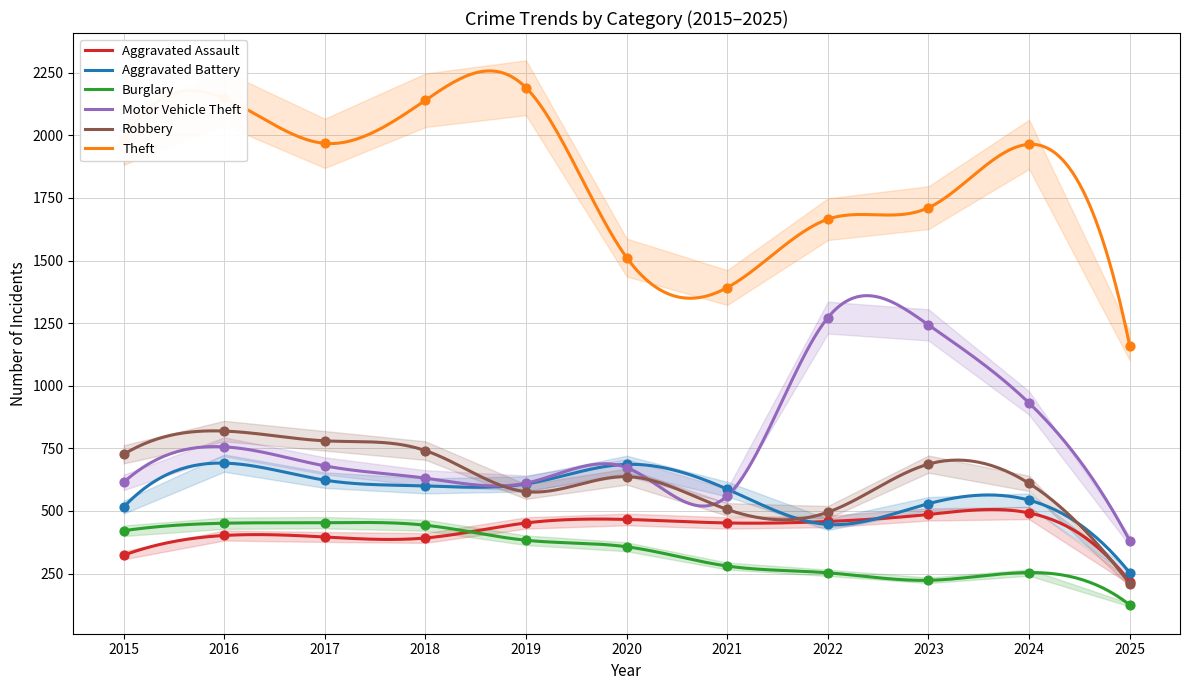

Which series has the largest total across all categories?

Theft